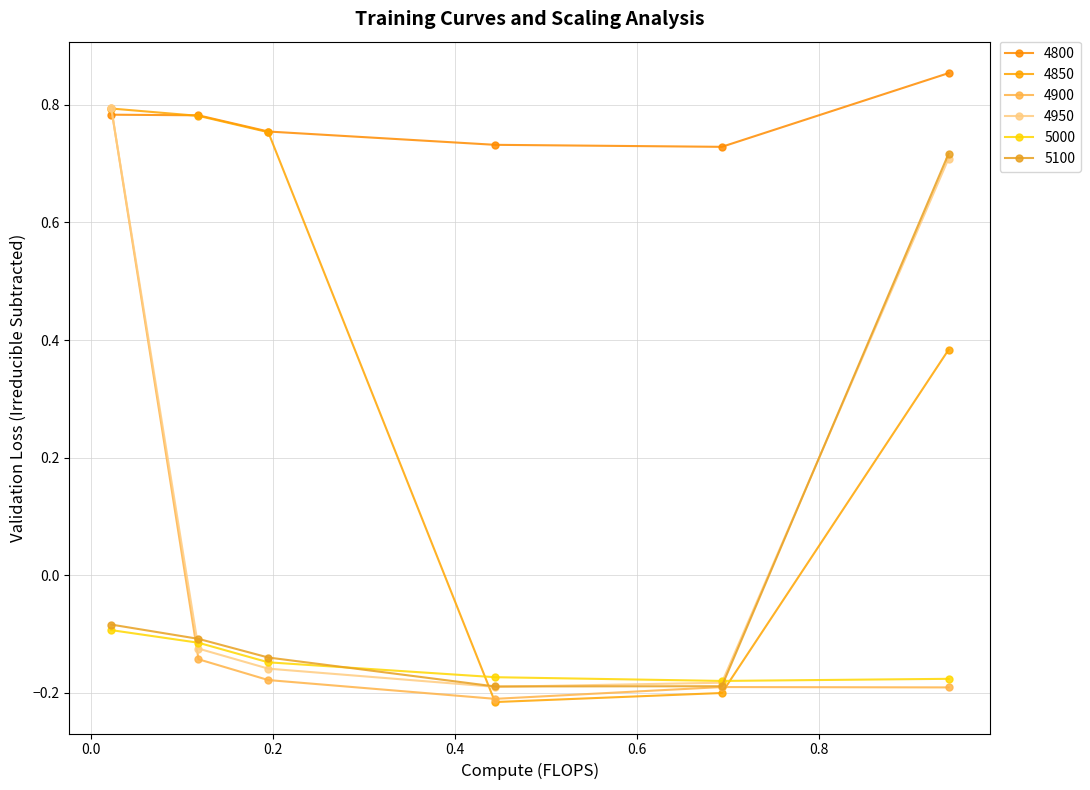

Does the chart have visible grid lines?

Yes